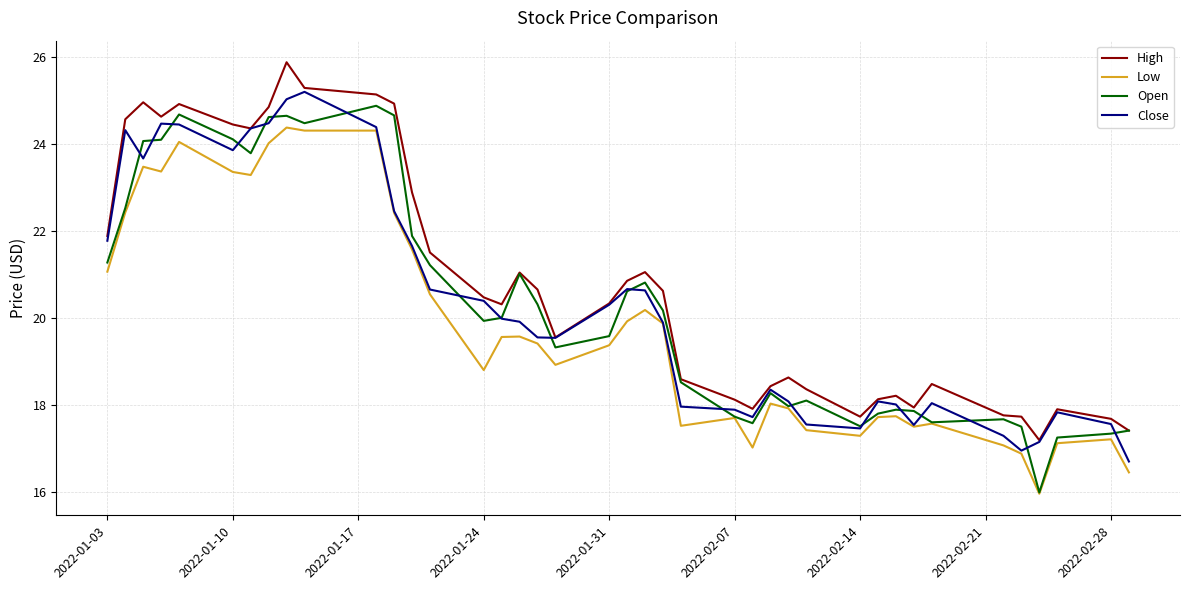

What is the maximum value for Low?

24.4